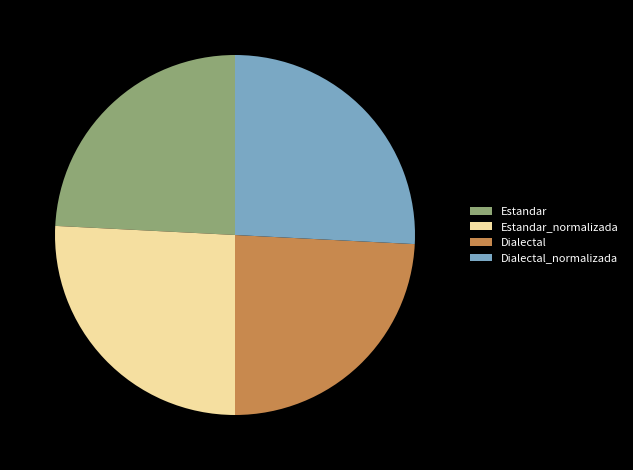

Which has a higher value, Estandar or Dialectal_normalizada?

Dialectal_normalizada